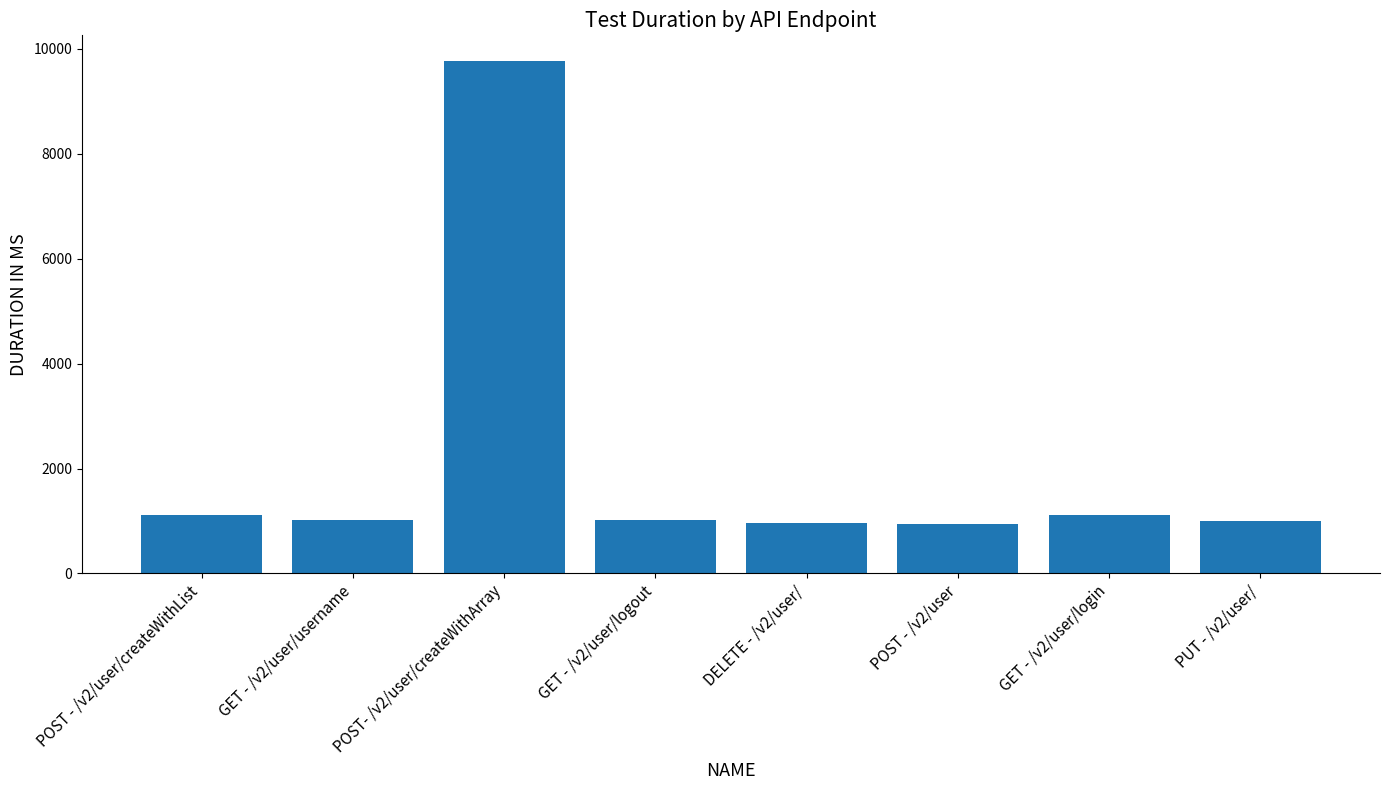

What position from the left is DELETE - /v2/user/?

5